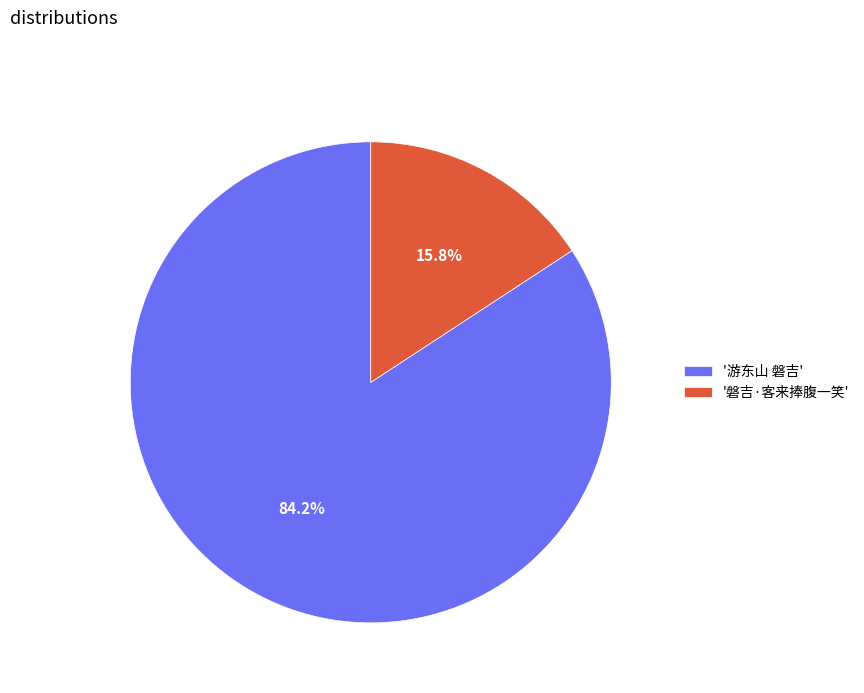

How many segments does this pie chart have?

2